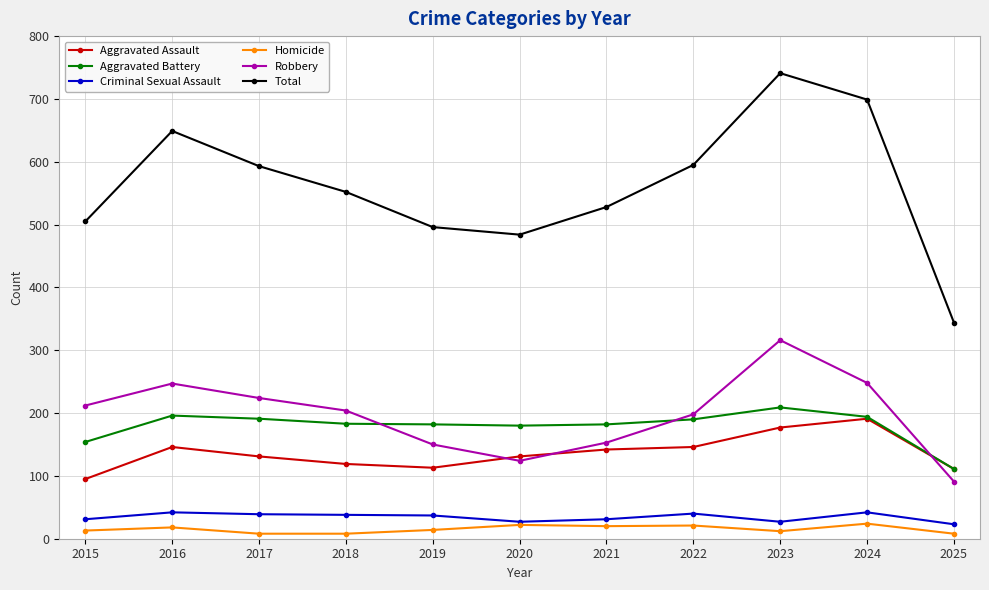

At how many categories does at least one series exceed 406?

10